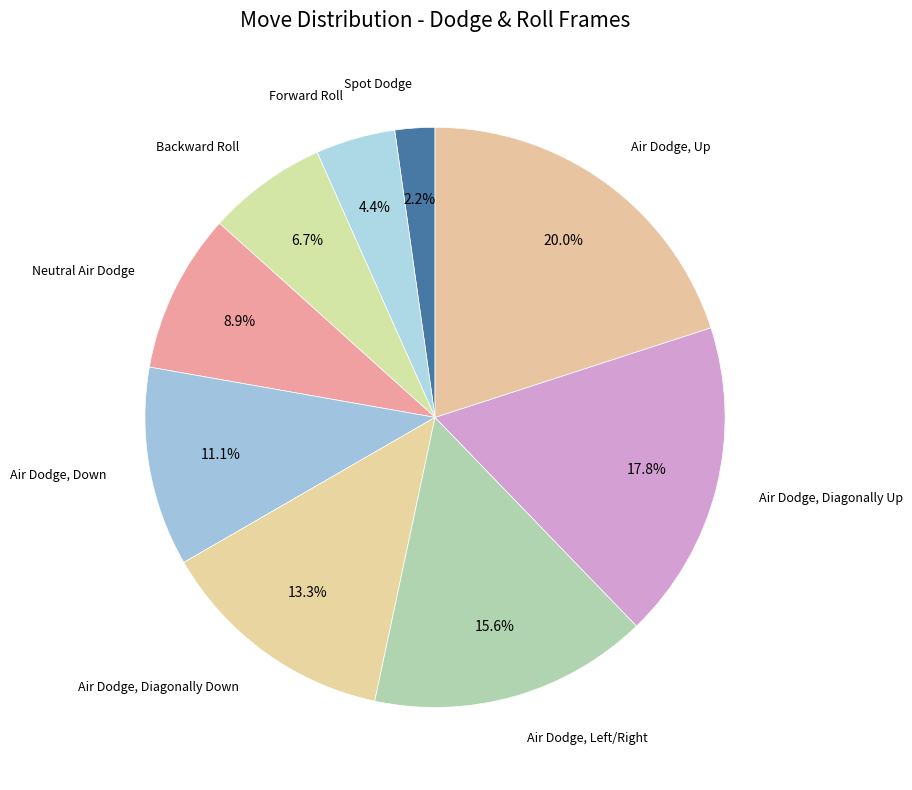

Does any single category account for the majority?

No